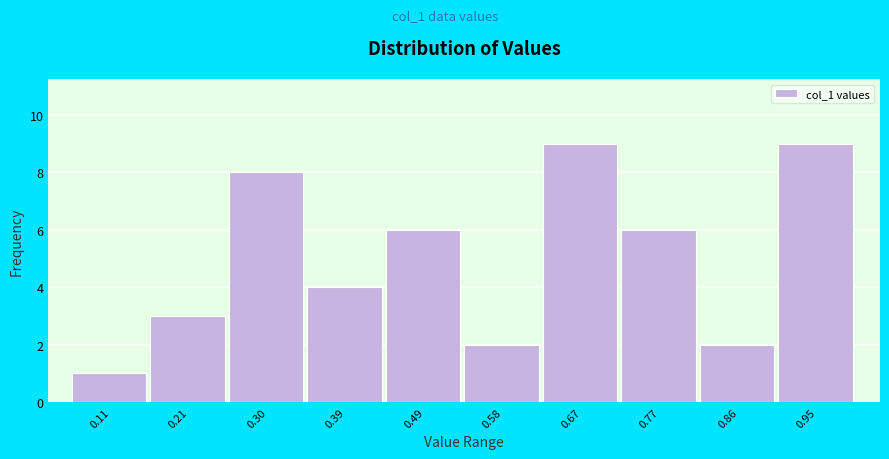

Reading left to right, list every bar in this chart as the range it spans on the x-axis followed by its height. Neither the bar edges nor the heights are printed on the chart, so give them approximately, as read against the axes.

0.07 to 0.16: 1
0.16 to 0.25: 3
0.25 to 0.35: 8
0.35 to 0.44: 4
0.44 to 0.53: 6
0.53 to 0.63: 2
0.63 to 0.72: 9
0.72 to 0.81: 6
0.81 to 0.91: 2
0.91 to 1.00: 9